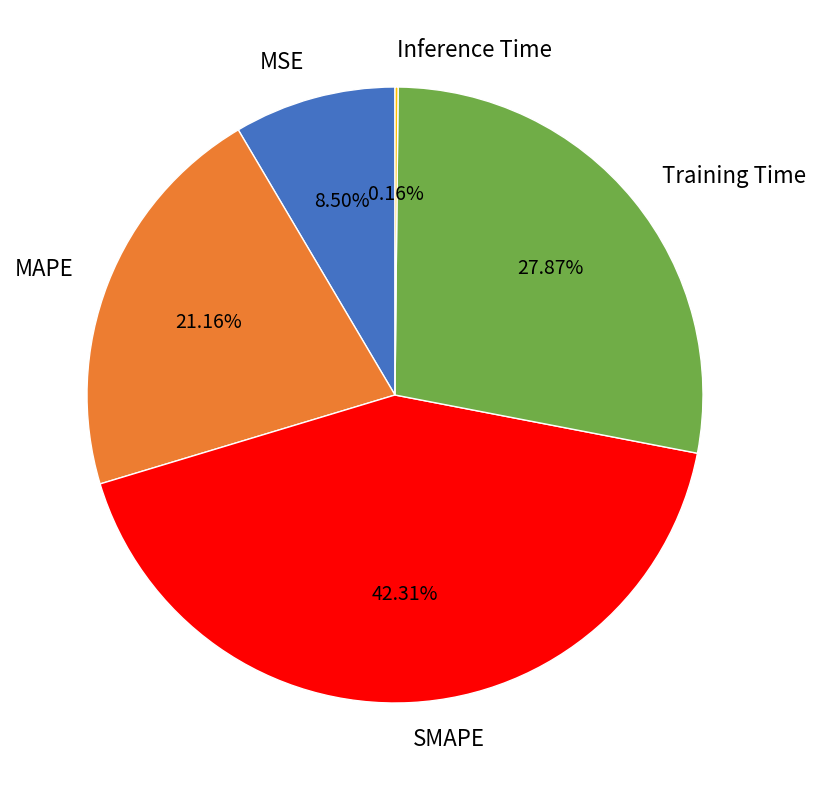

Which category has the biggest portion of the pie?

SMAPE